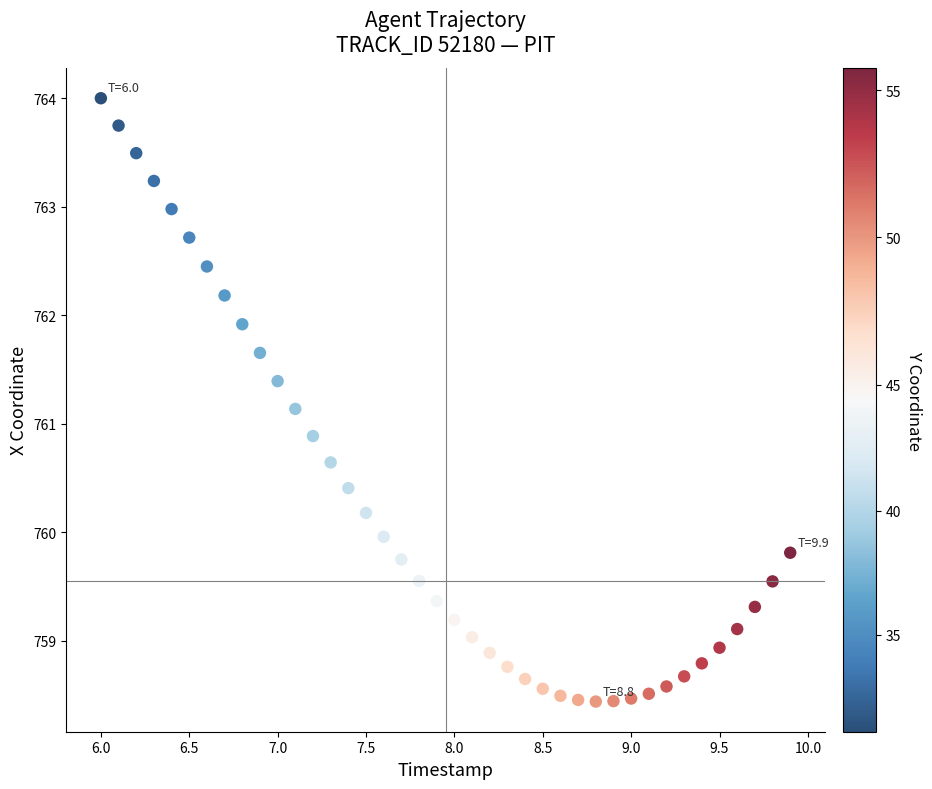

What is the range of X values (max minus min)?

3.9